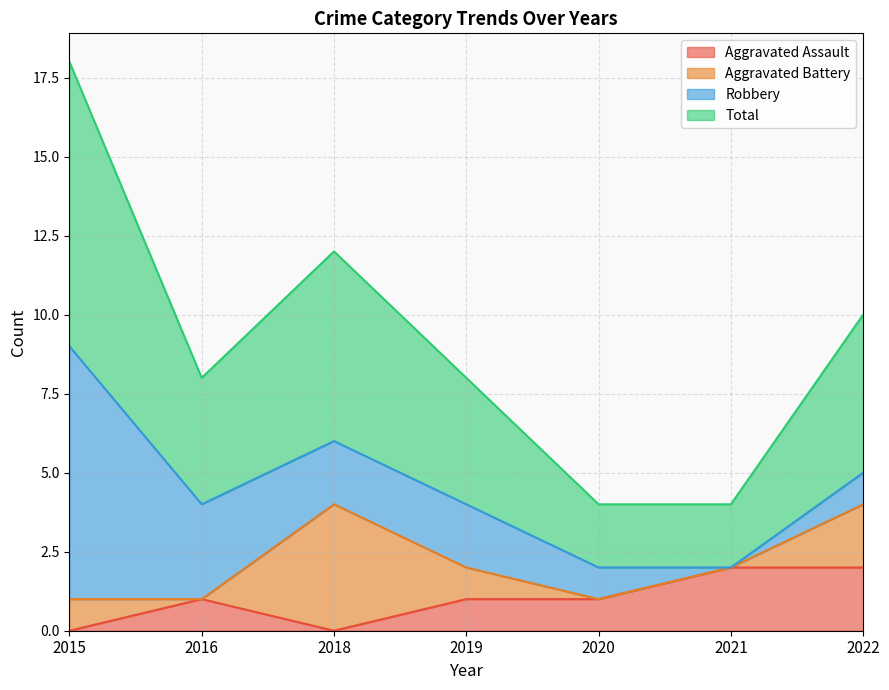

True or false: Total has a value of 4 at 2016.

True